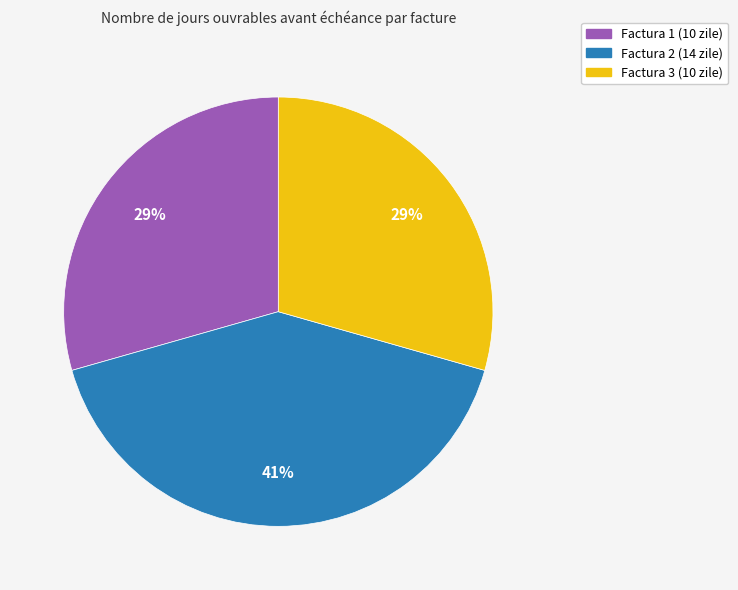

To the nearest percent, what is the average slice percentage?

33%